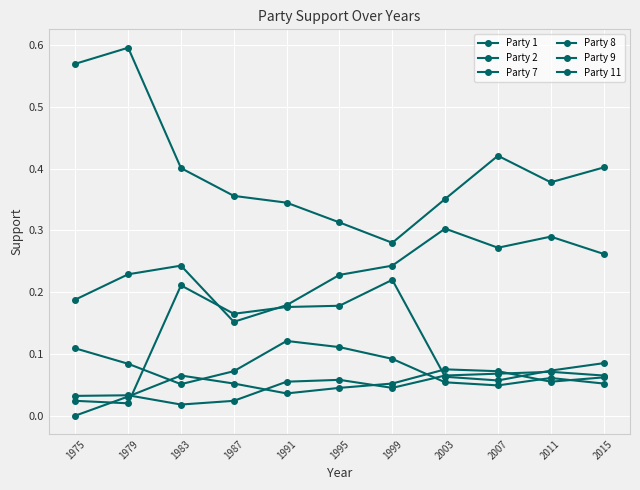

Is this an area chart (filled region under the line)?

No